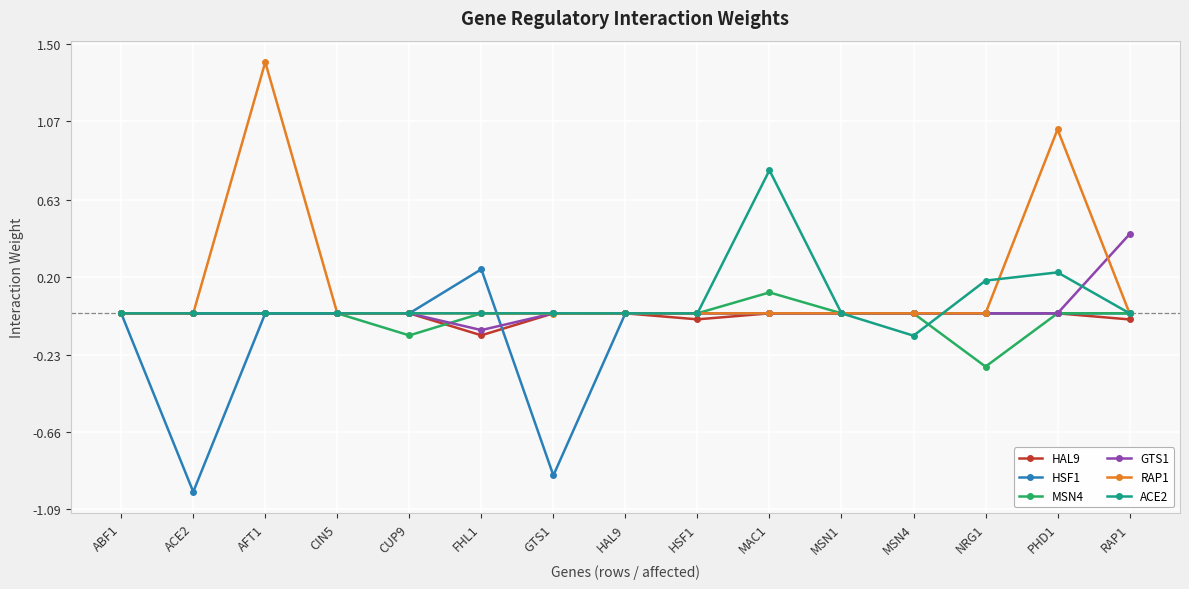

What is the minimum value shown in the chart?

-1.0